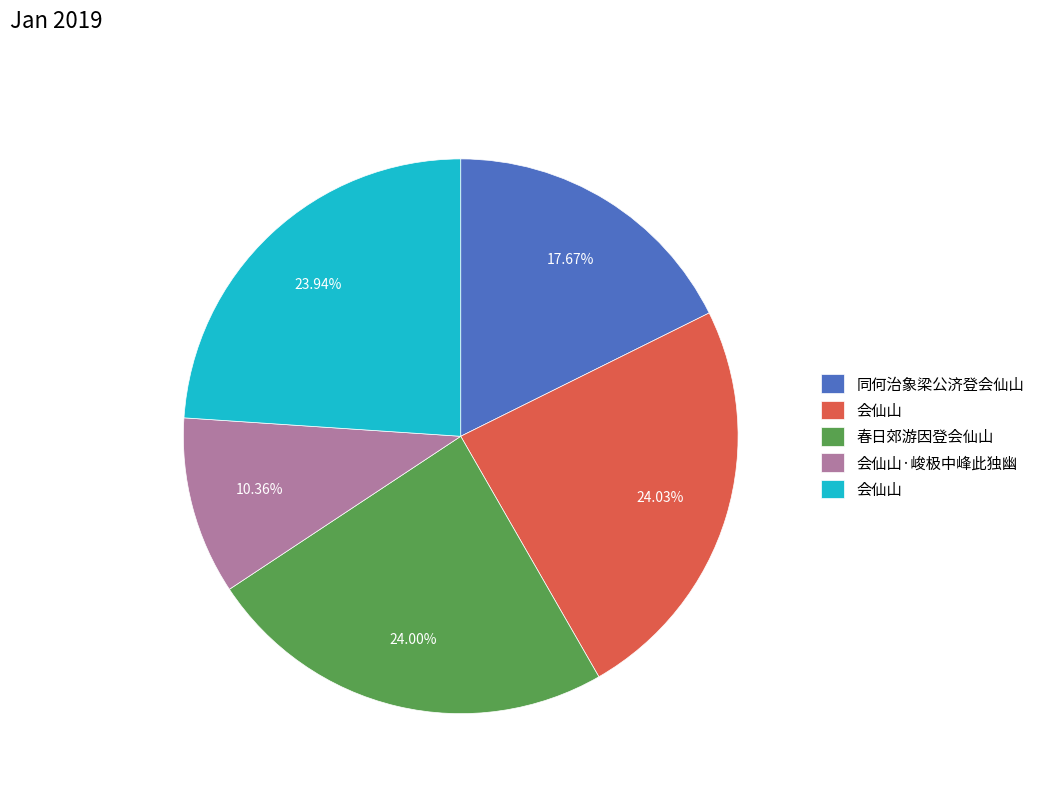

Does any single category account for the majority?

No